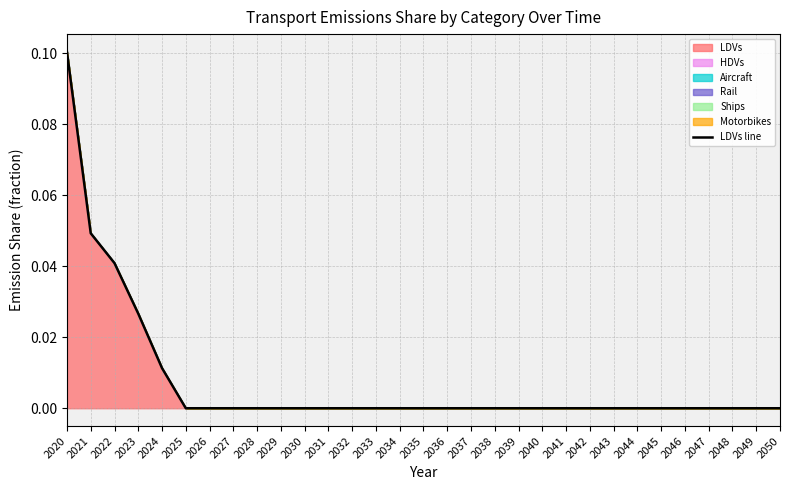

Count the number of values greater than 0.

5